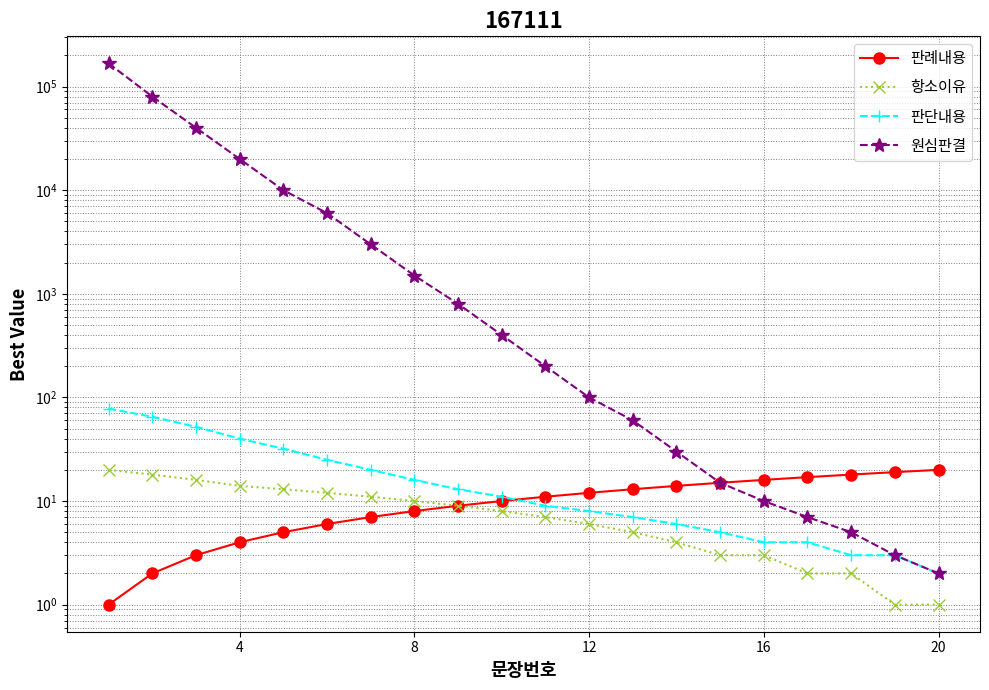

Is this an area chart (filled region under the line)?

No